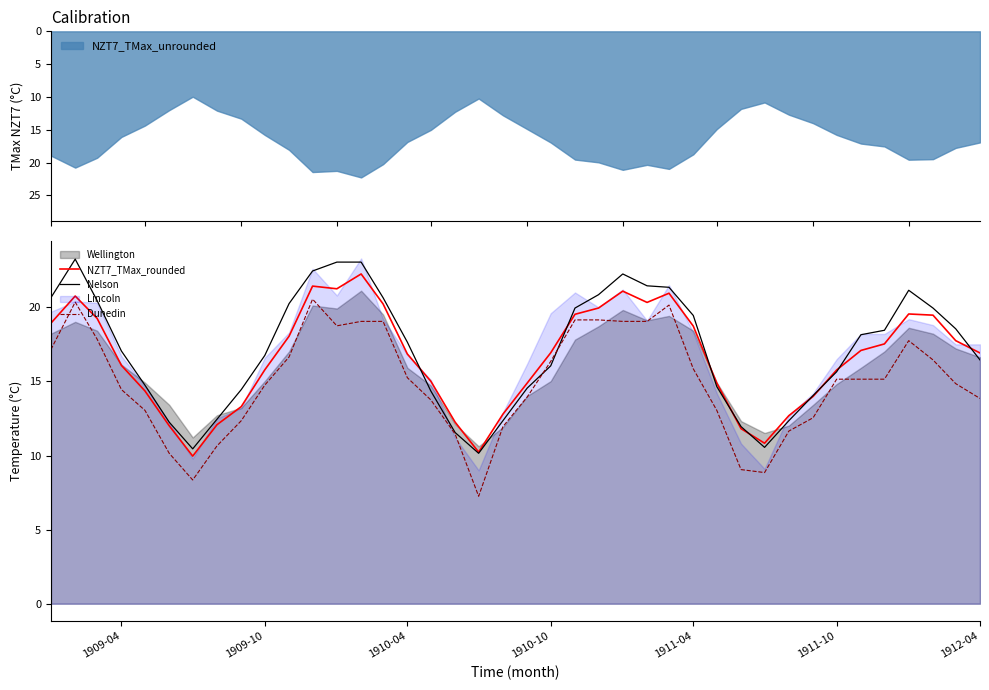

The value of NZT7_TMax_rounded at 1909-04 is 16.1. True or false?

True